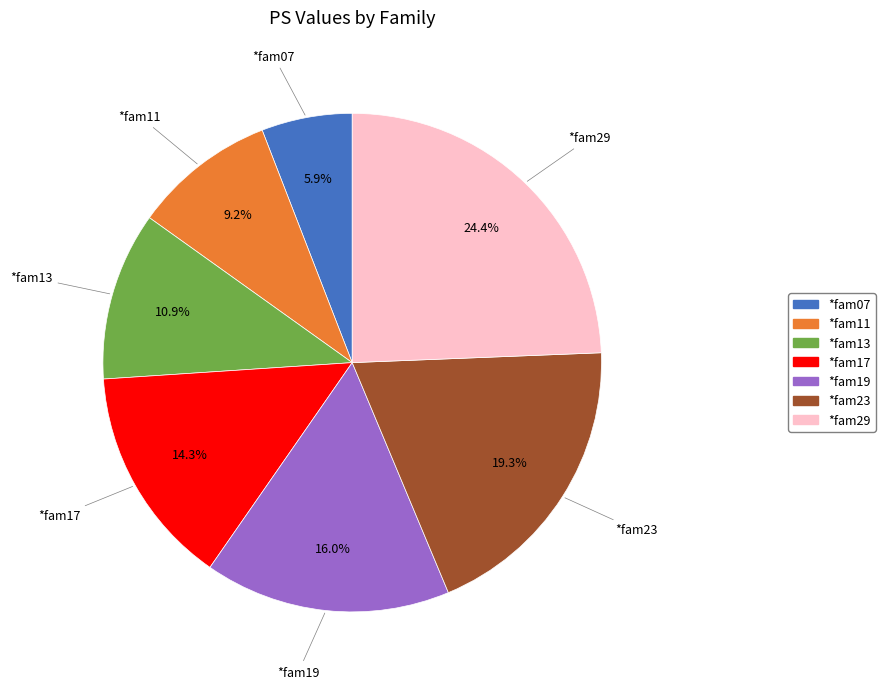

To the nearest percent, what portion does *fam19 represent?

16%